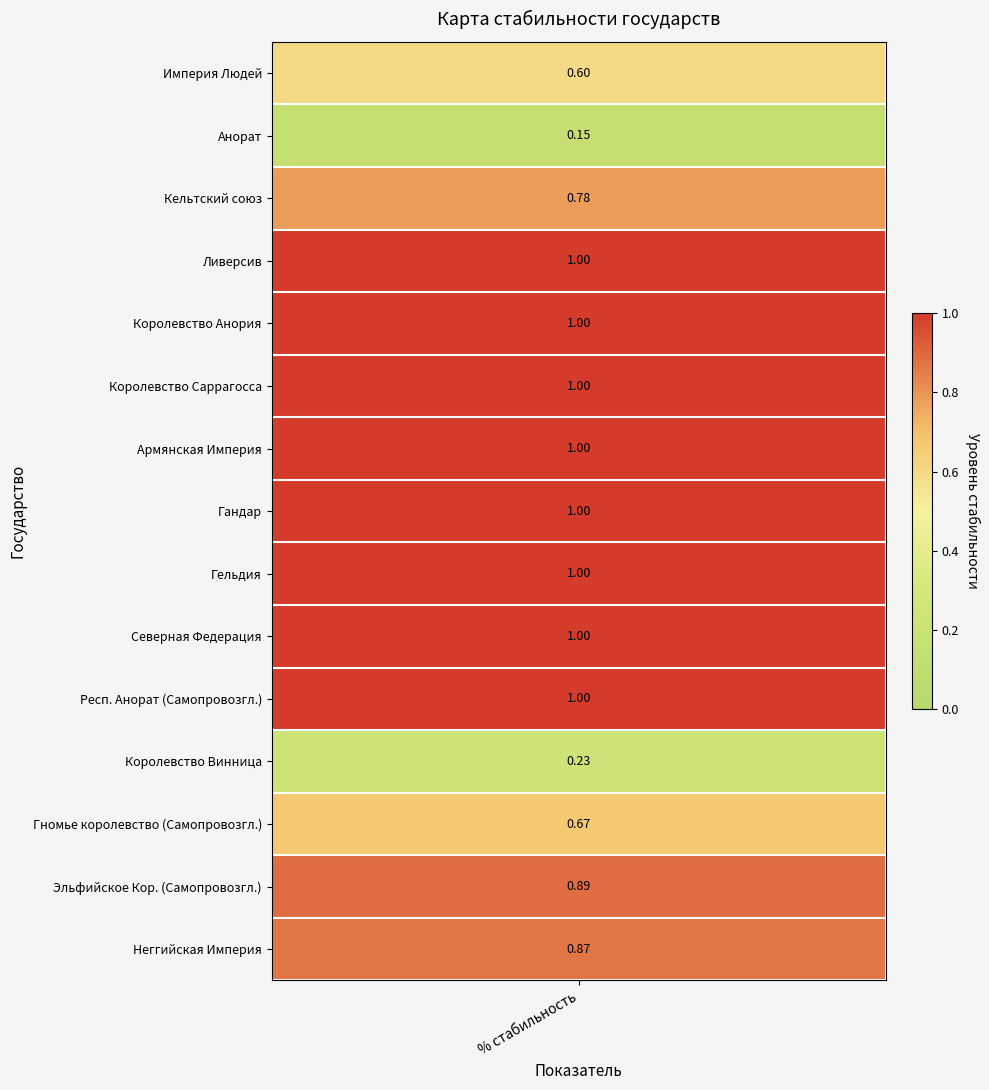

What is the greatest value displayed?

1.0